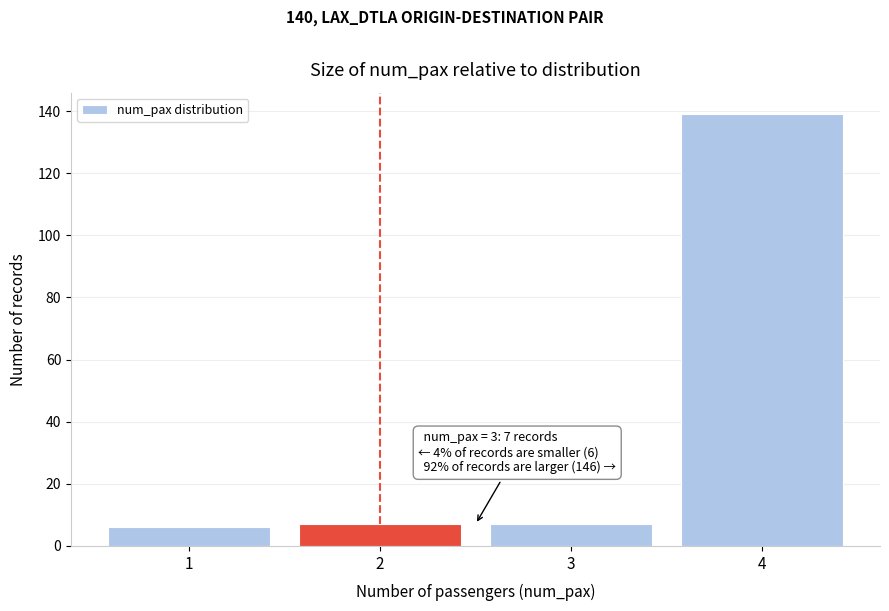

Reading left to right, extract all data points from this chart.

6	7	7	139